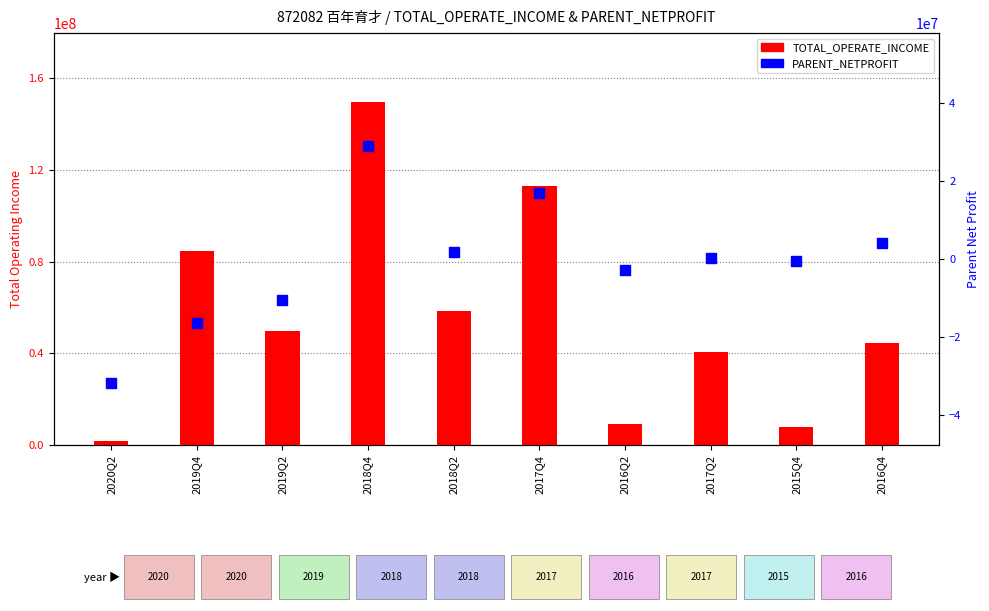

At which category is the sum across all series the highest?

2018Q4